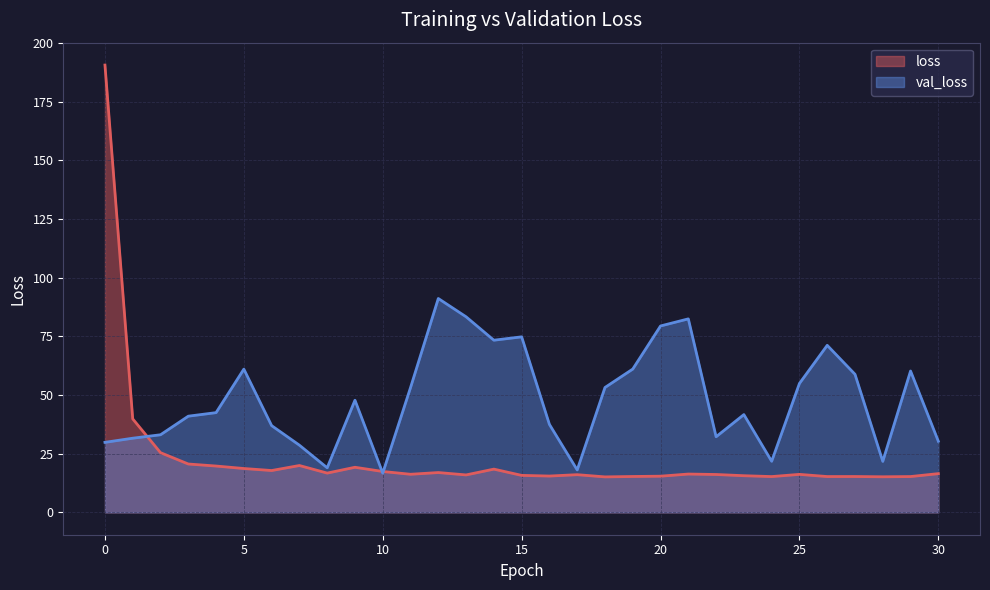

True or false: val_loss and loss intersect in this chart.

True